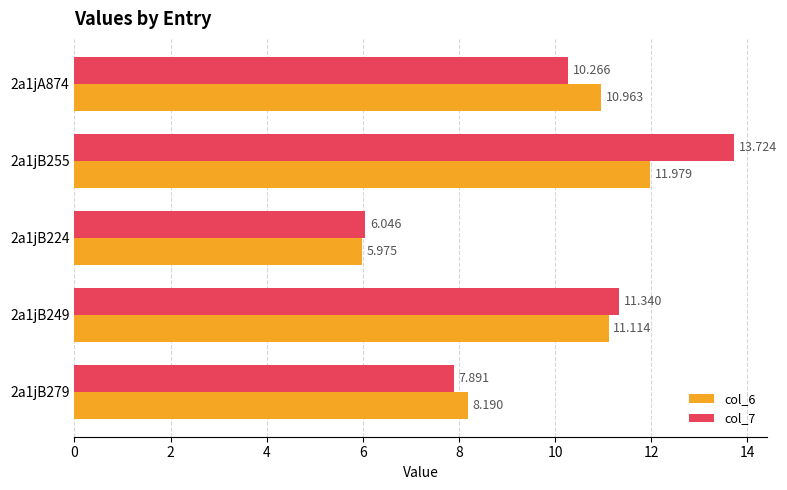

Is the value of col_6 at 2a1jA874 greater than the value of col_7 at 2a1jB279?

Yes